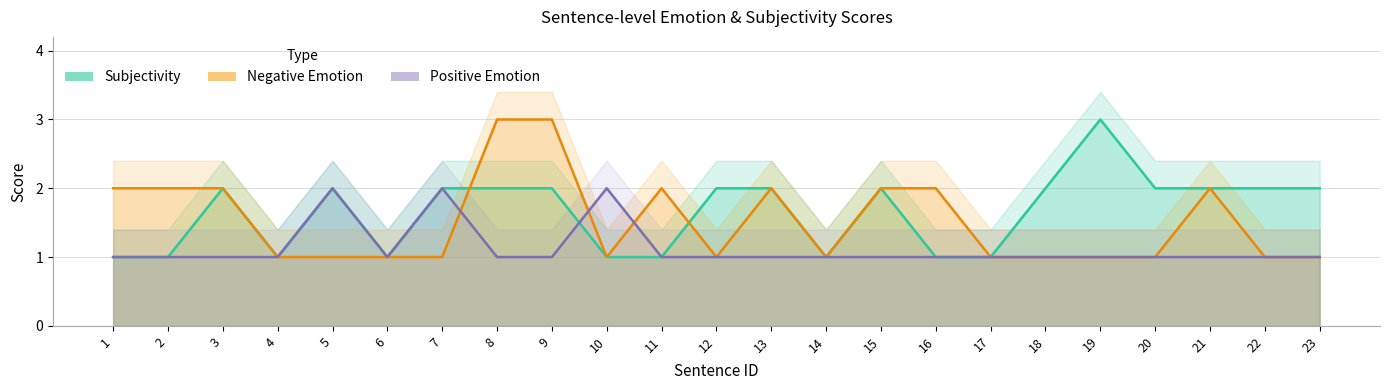

What is the sum of the Subjectivity values at 19 and 7?

5